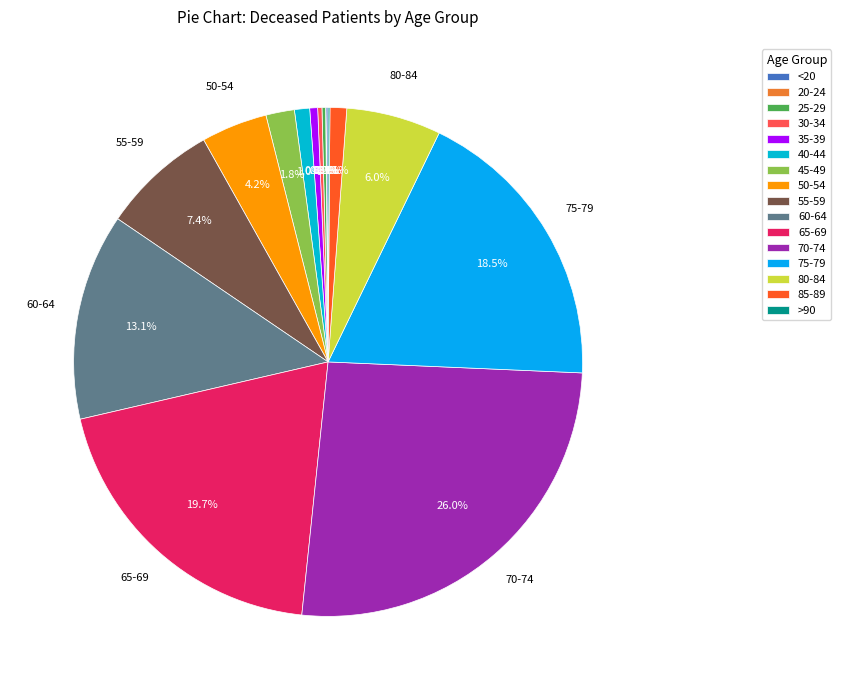

How many segments does this pie chart have?

16